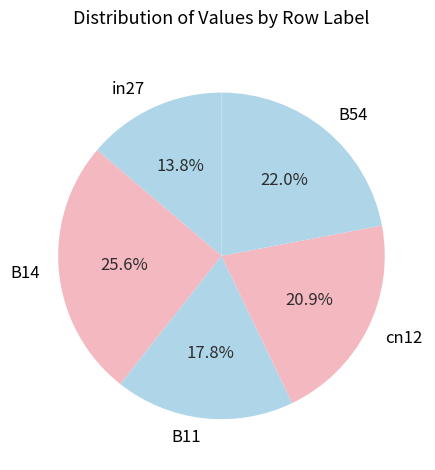

How many slices are in this pie chart?

5